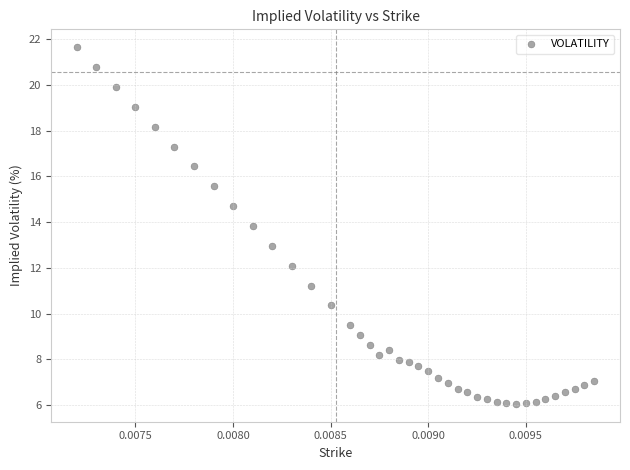

What is the range of Y values (max minus min)?

15.6